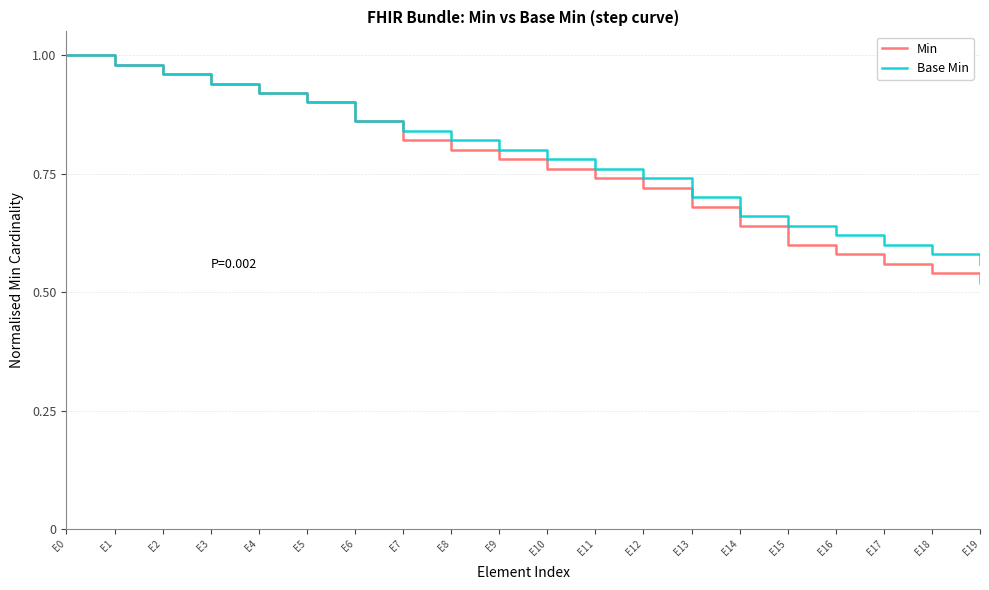

What is the total value across all series at E12?

1.5